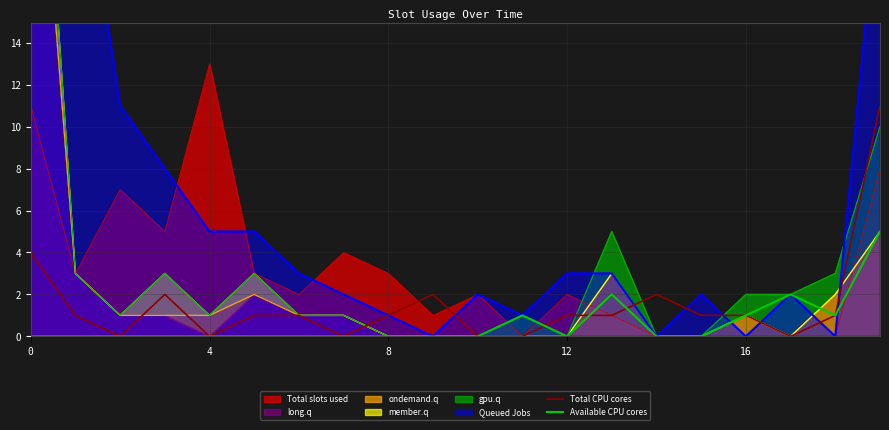

Is it true that Total CPU cores equals 4 at 0?

True